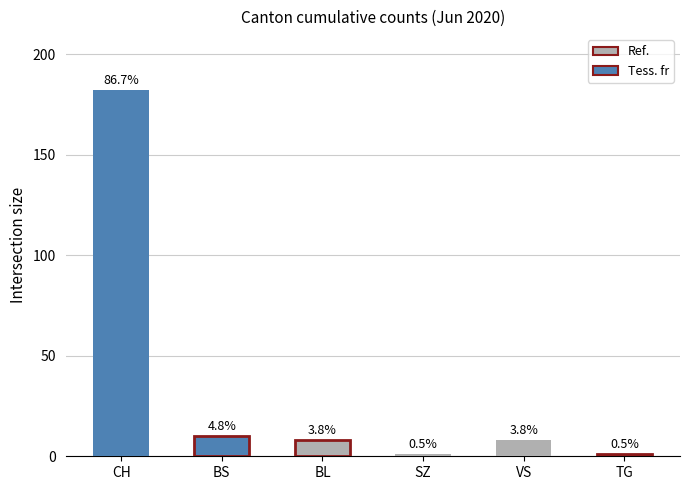

What is the average value?

35